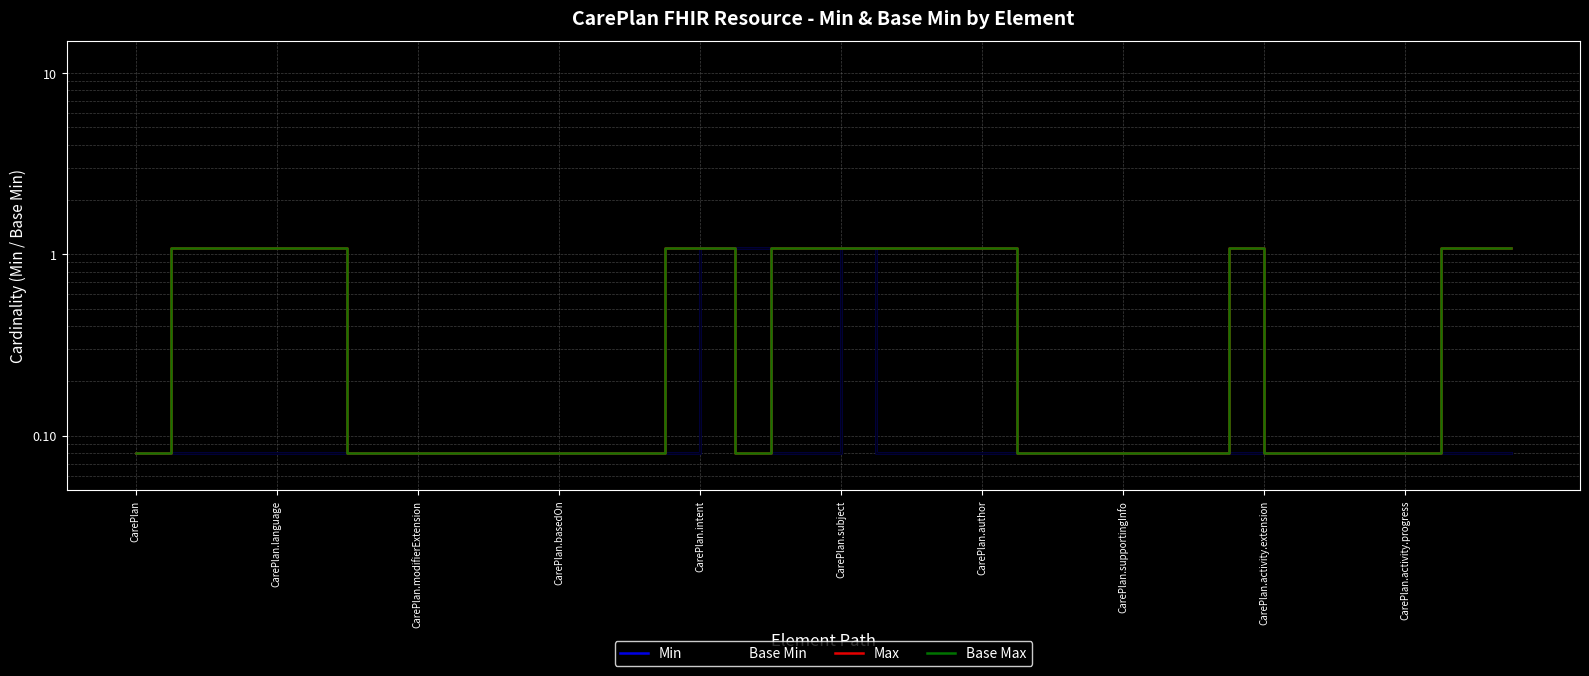

What is the lowest value of the Base Max series?

0.1